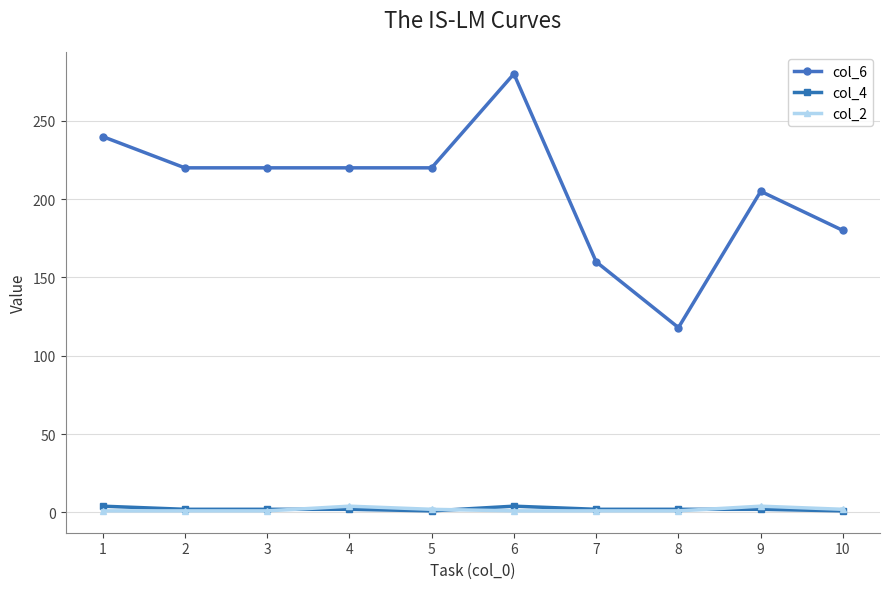

At which category is the sum across all series the highest?

6